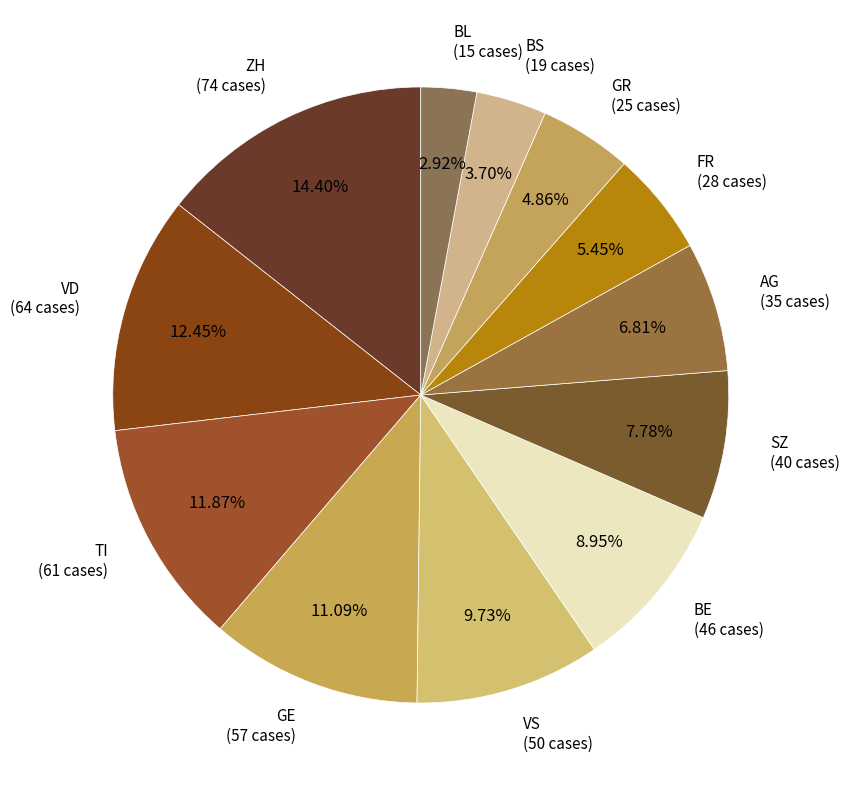

How many slices are in this pie chart?

12